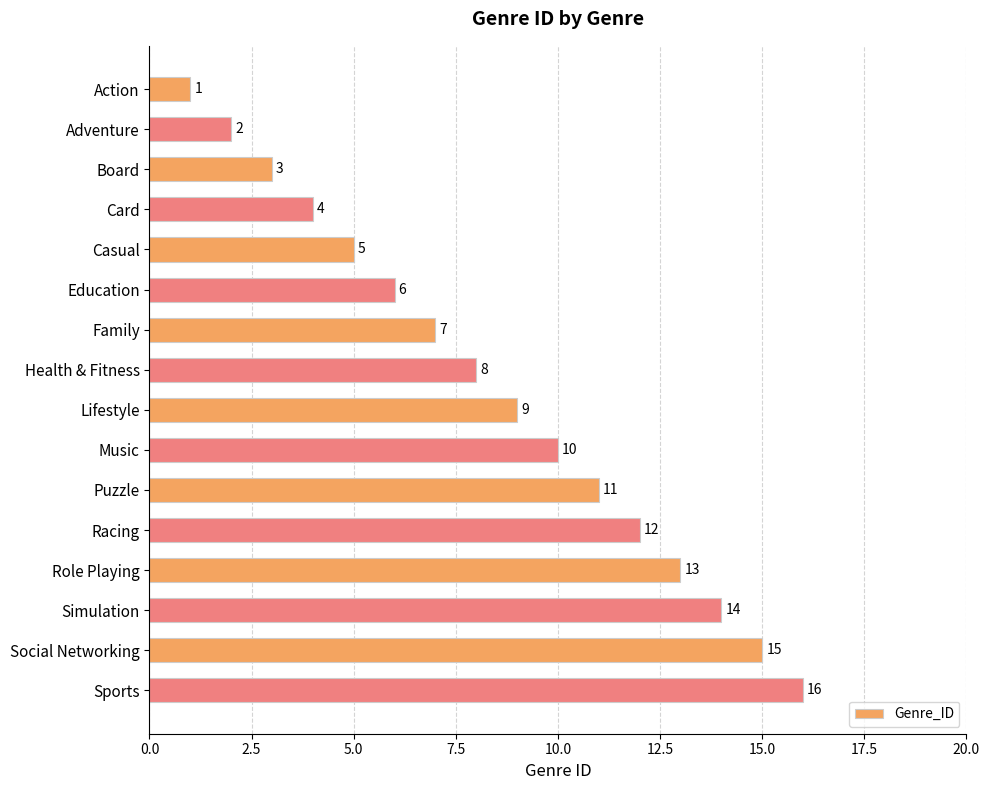

What is the ratio of the value at Lifestyle to the value at Music?

0.9